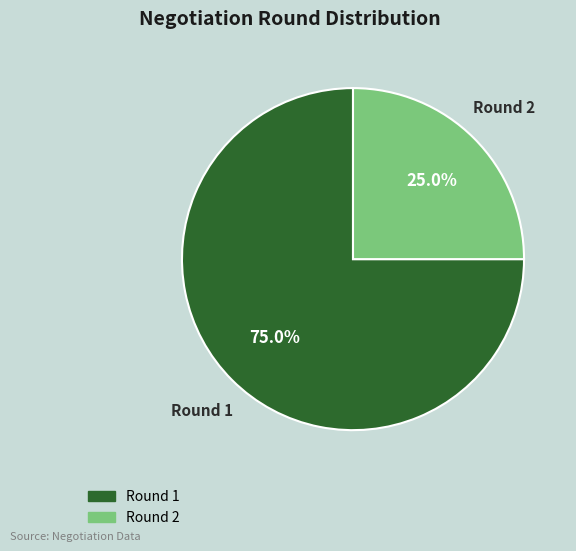

Is there a majority slice in this chart?

Yes